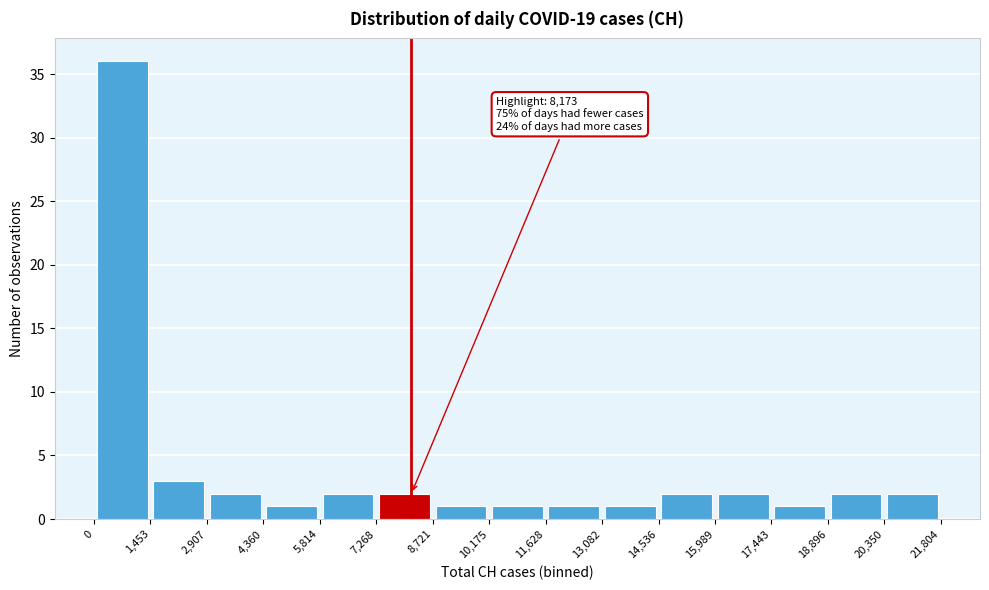

Which range on the x-axis has the tallest bar?

0 to 1,453